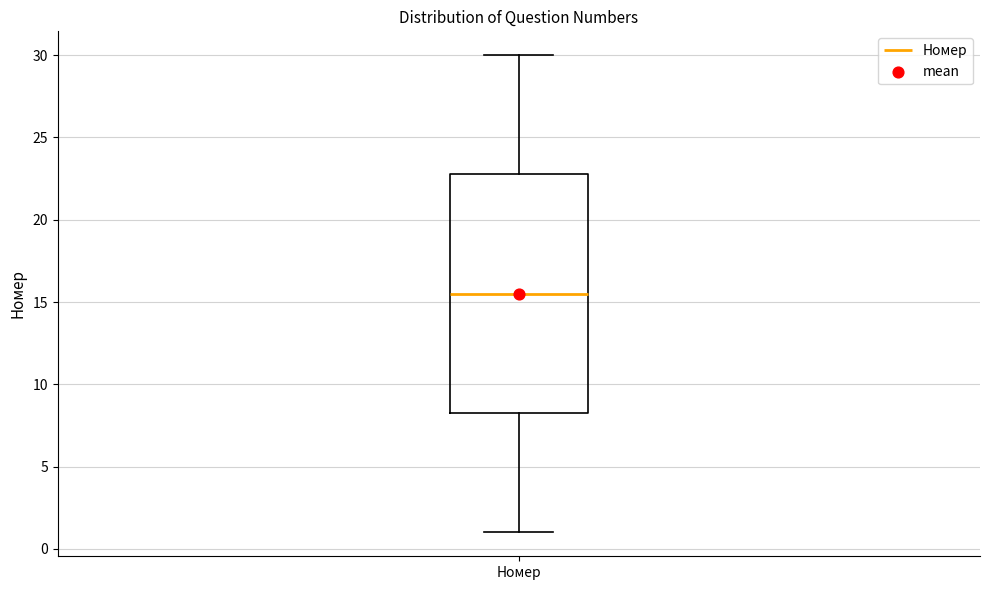

Where is the lower edge of the box for Номер on the y-axis? The values are not printed on the chart, so give them approximately, as read against the axis.

8.5